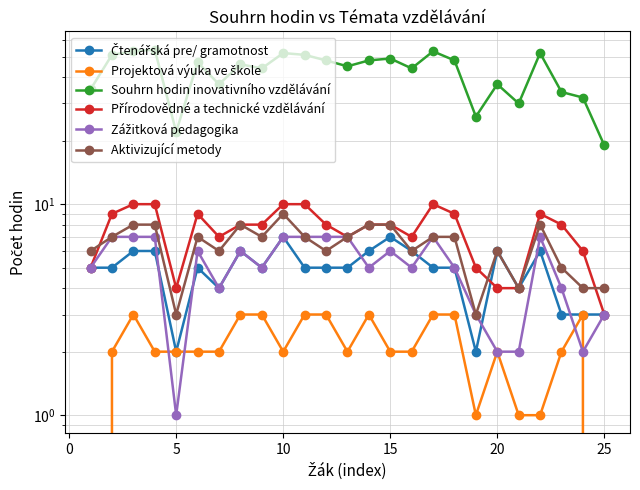

How many interior local valleys does the Projektová výuka ve škole series have?

3